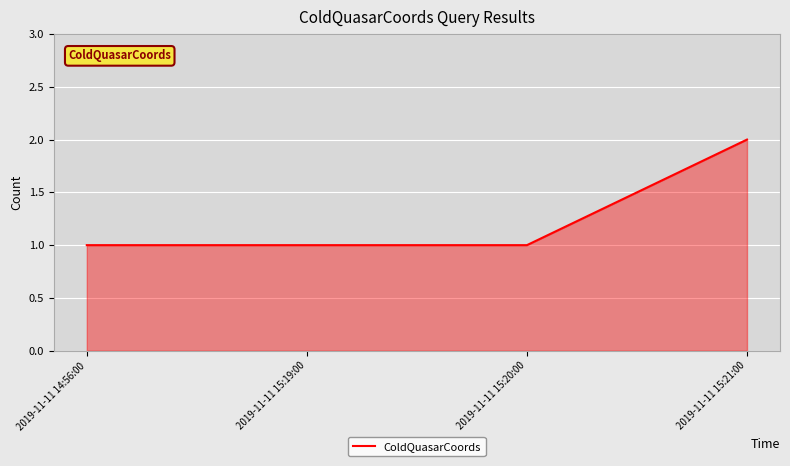

What is the smallest value displayed?

1